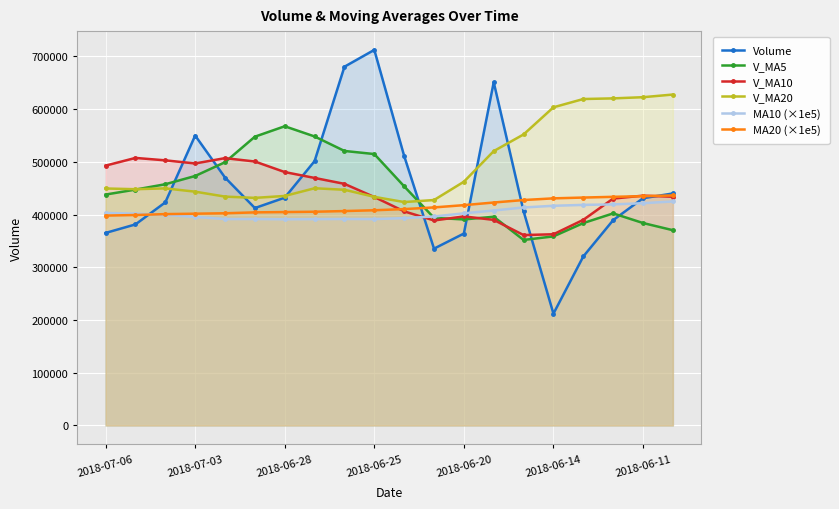

At how many categories does at least one series exceed 547829?

12